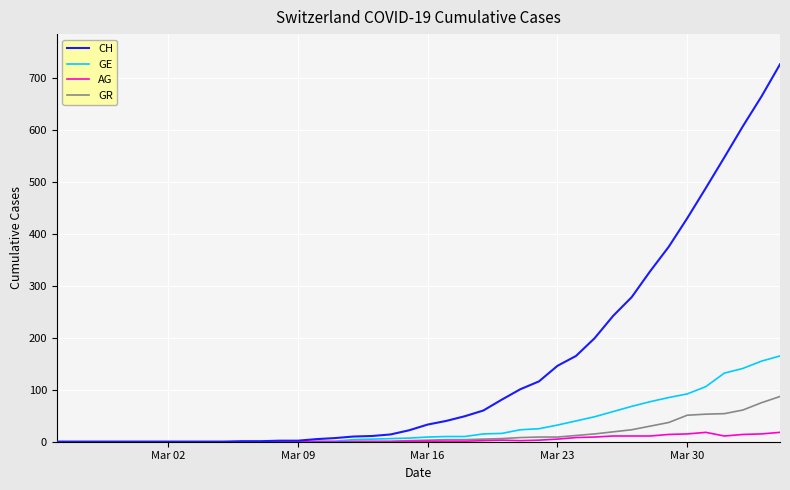

Which series has the largest total across all categories?

CH